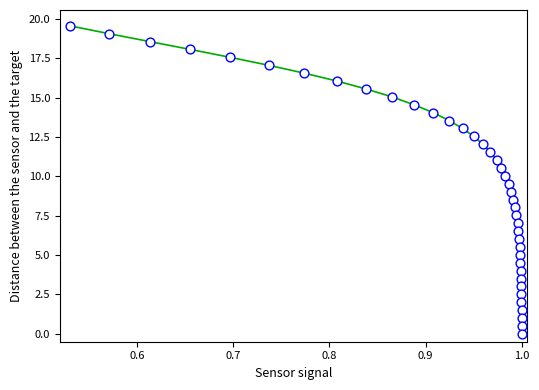

What is the range of Y values (max minus min)?

19.6